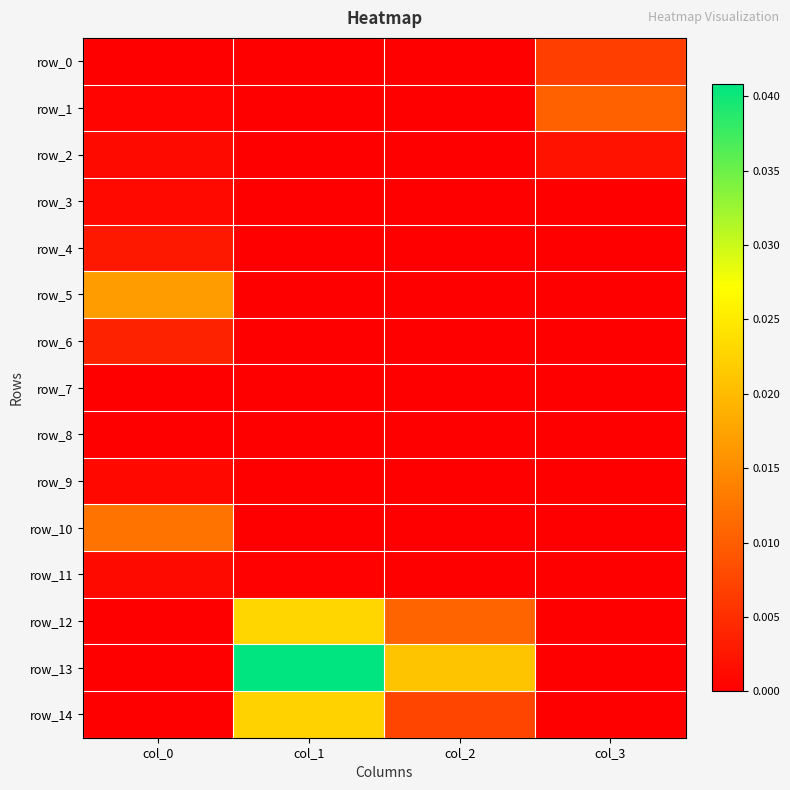

How many row_13 values are between 0 and 1?

4